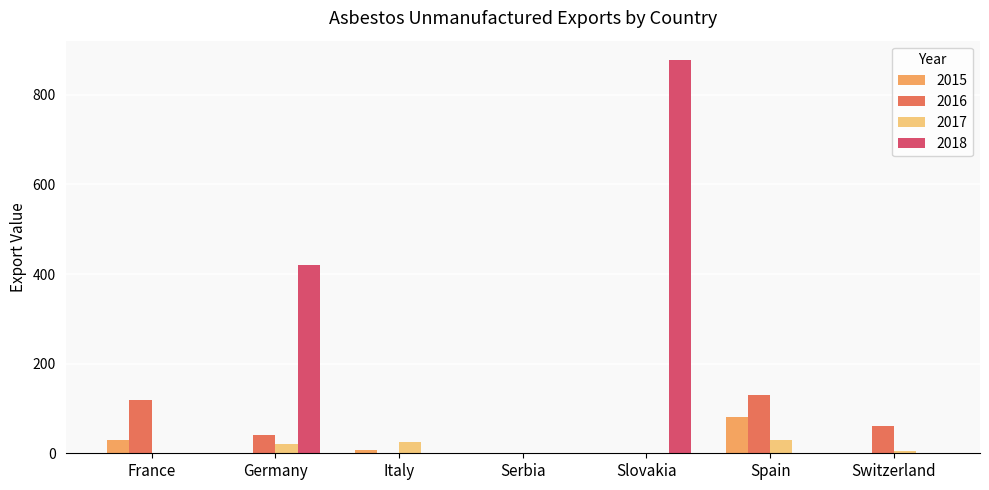

Is it true that 2018 equals 604 at Switzerland?

False